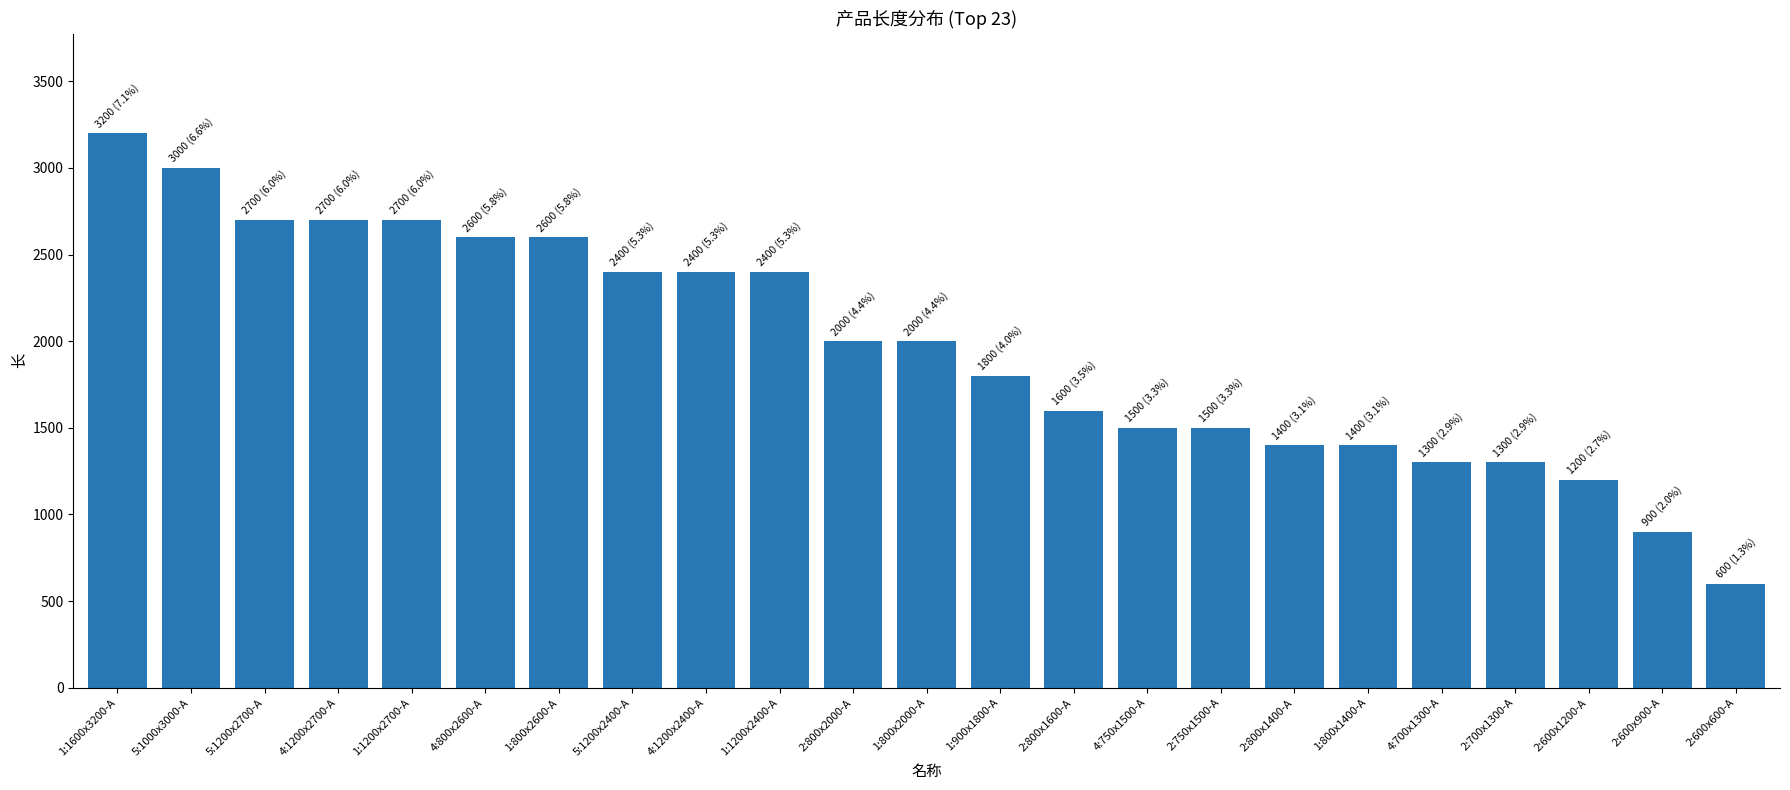

How many categories are shown in the chart?

23